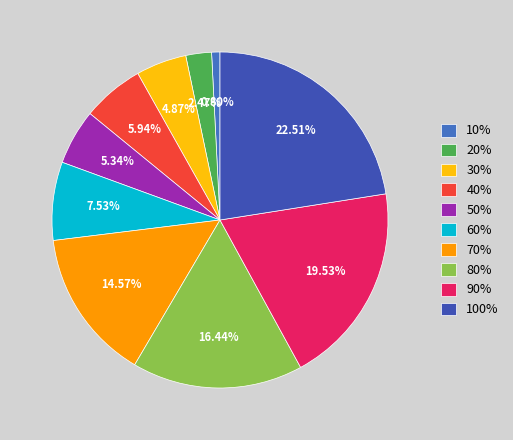

To the nearest percent, what is the difference between the largest and smallest slice percentages?

22%